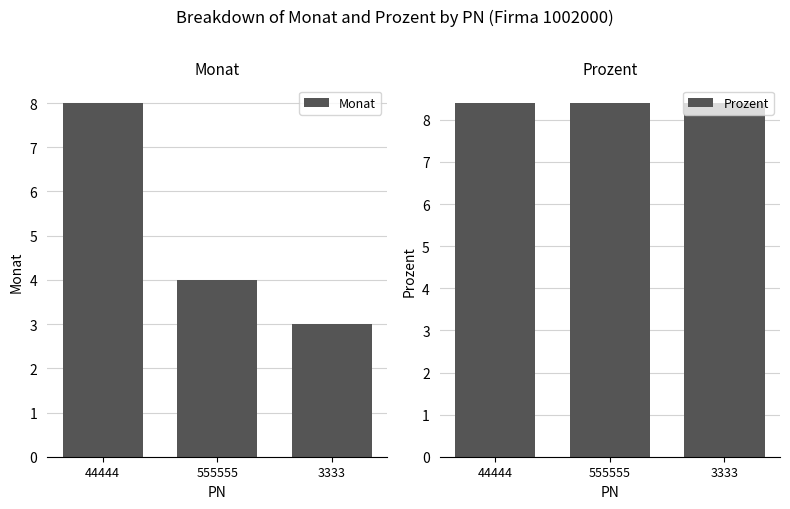

What is the sum of the Prozent values at 555555 and 3333?

16.8